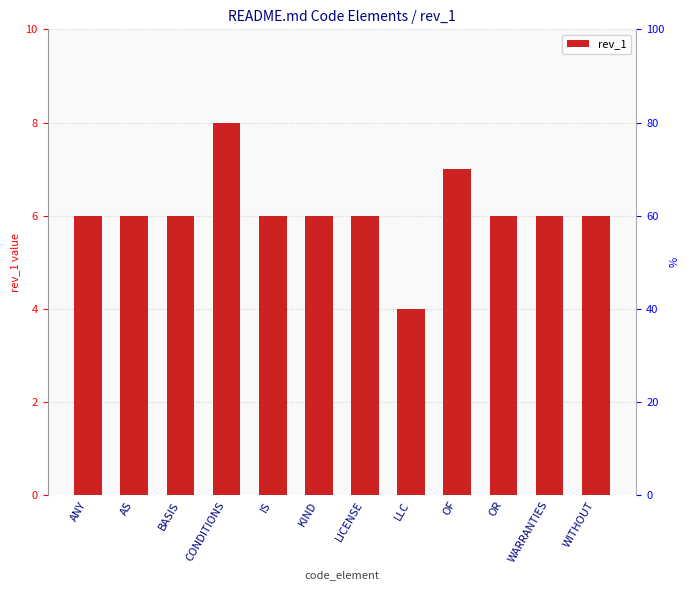

The chart shows a value of 11 at OF. True or false?

False